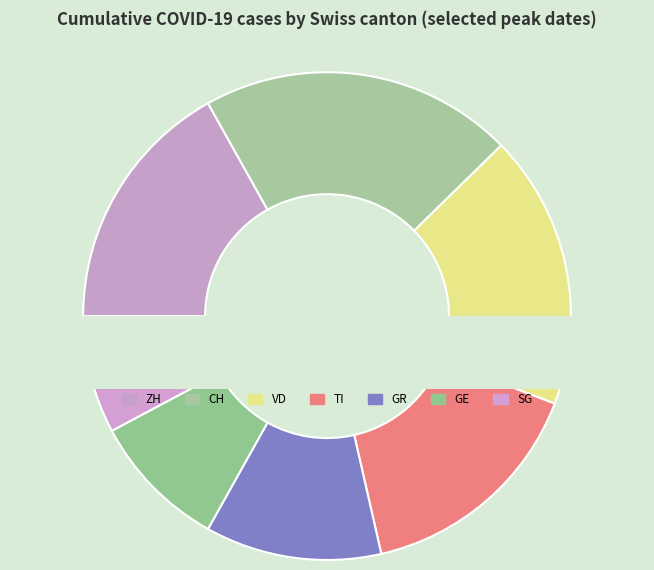

What percentage do GE and CH together represent?

29.9%